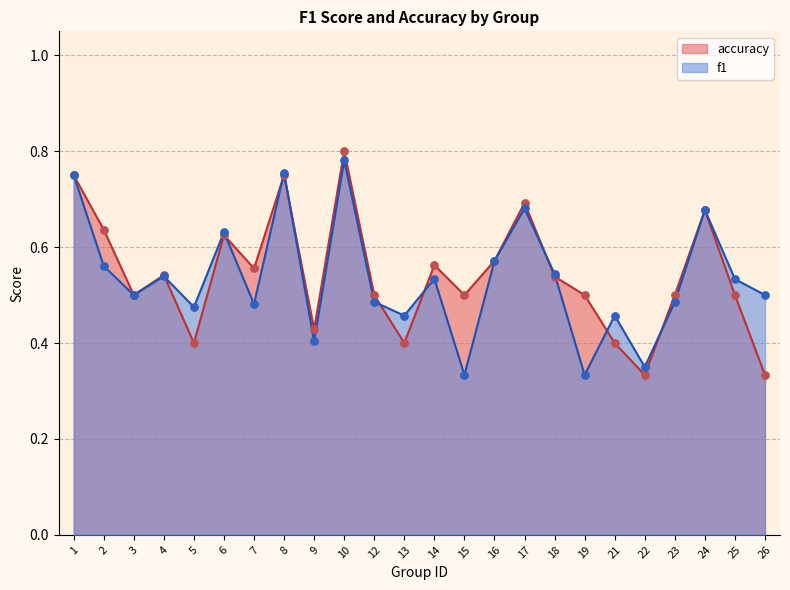

What are all the series names shown in the legend?

accuracy, f1